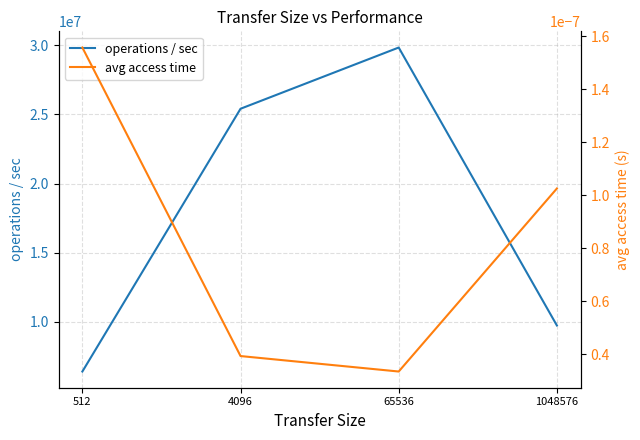

What is the average value of the operations / sec series?

17849926